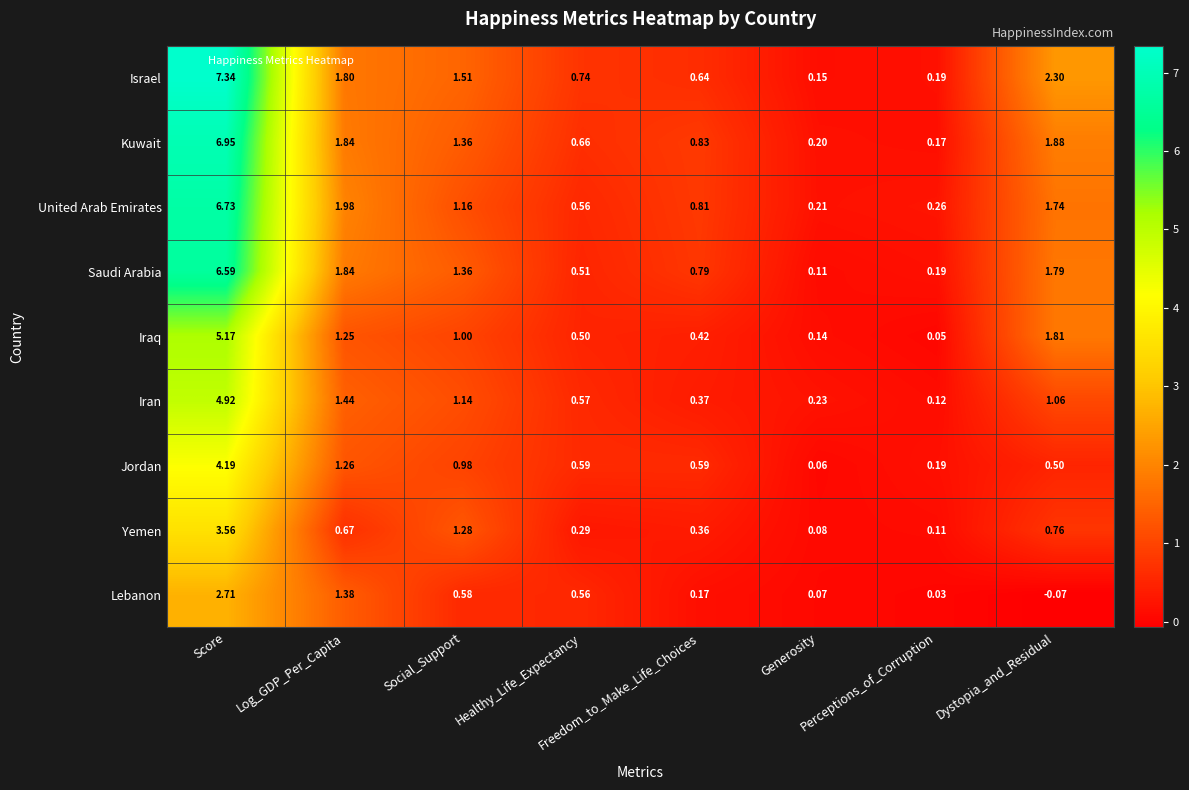

How many categories are shown in the chart?

8